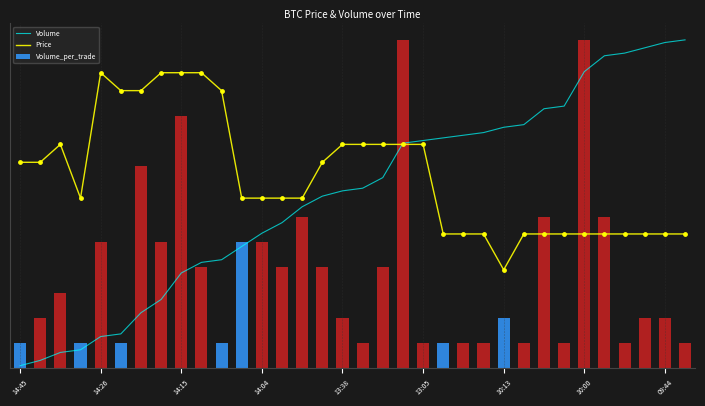

What are all the series names shown in the legend?

Volume, Price, Volume_per_trade